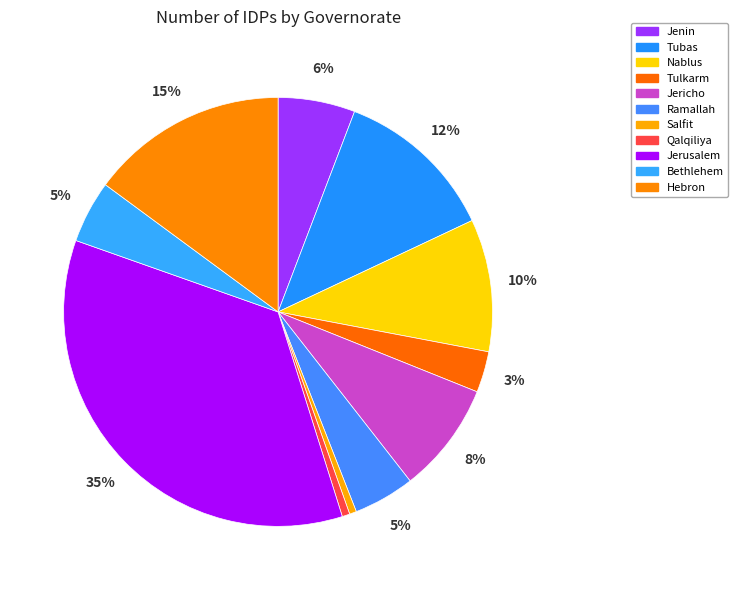

How many segments does this pie chart have?

11